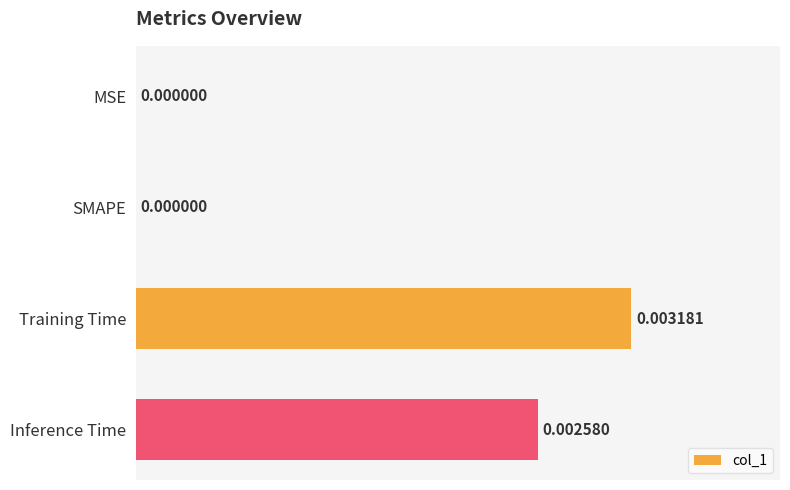

Which category has the highest value across all series?

Training Time